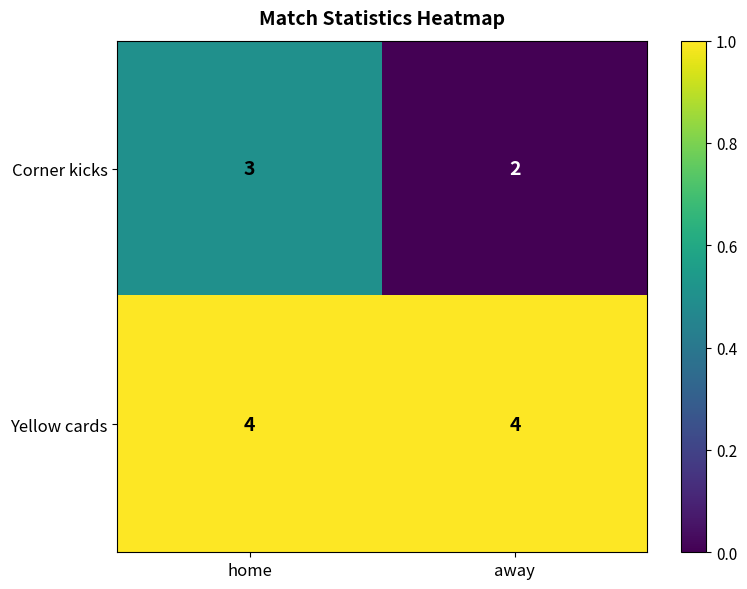

Reading left to right, extract all data points from this chart.

Corner kicks: 3	2
Yellow cards: 4	4